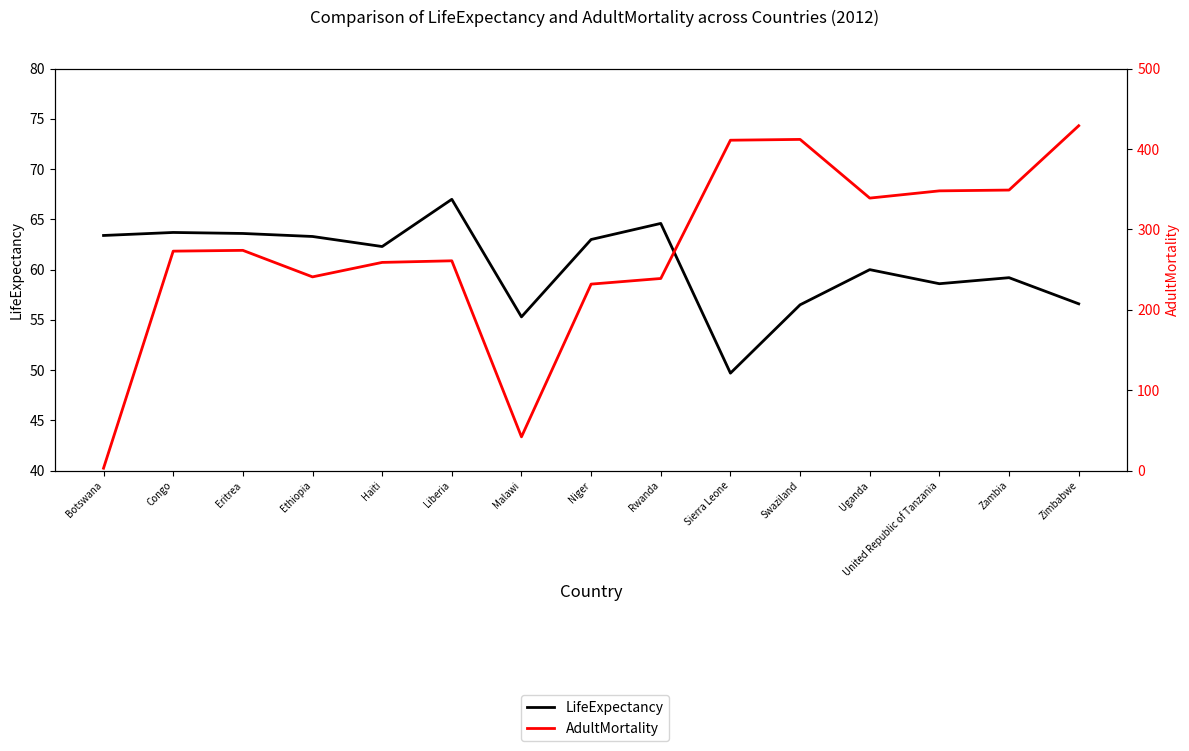

What is the lowest value of the AdultMortality series?

3.0